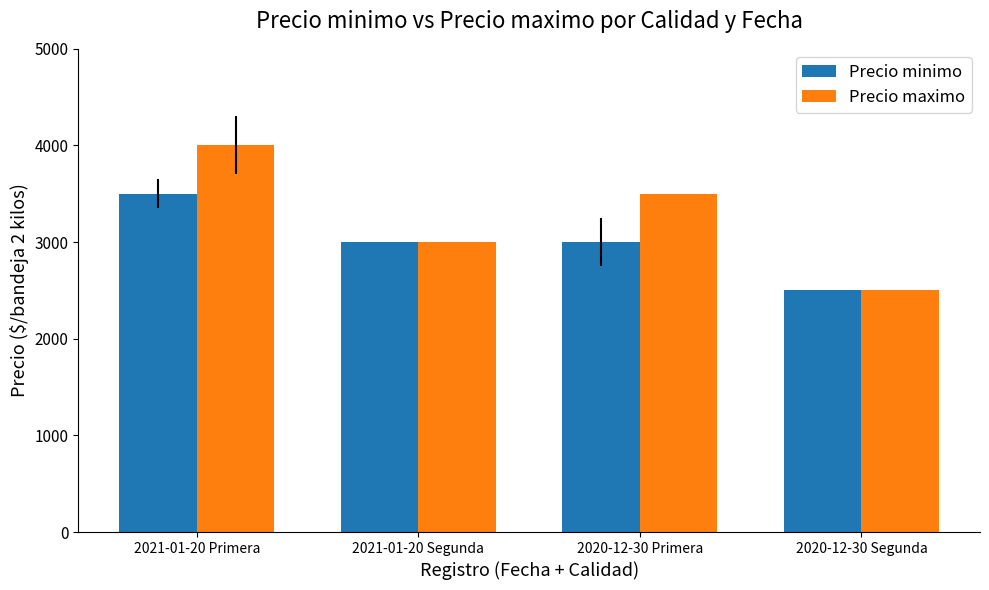

True or false: Precio maximo has a value of 2500 at 2020-12-30 Segunda.

True